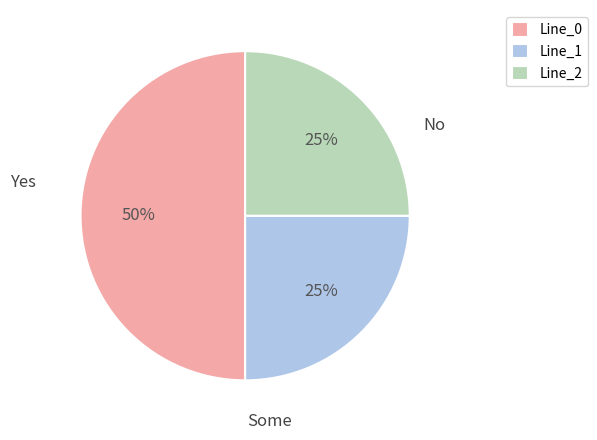

To the nearest percent, what is the average slice percentage?

33%